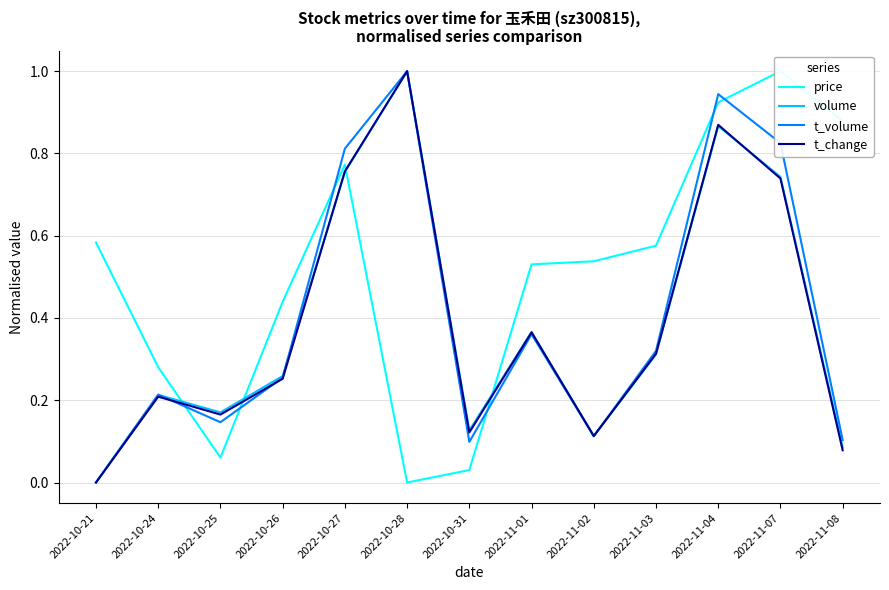

How many interior local valleys does the t_change series have?

3